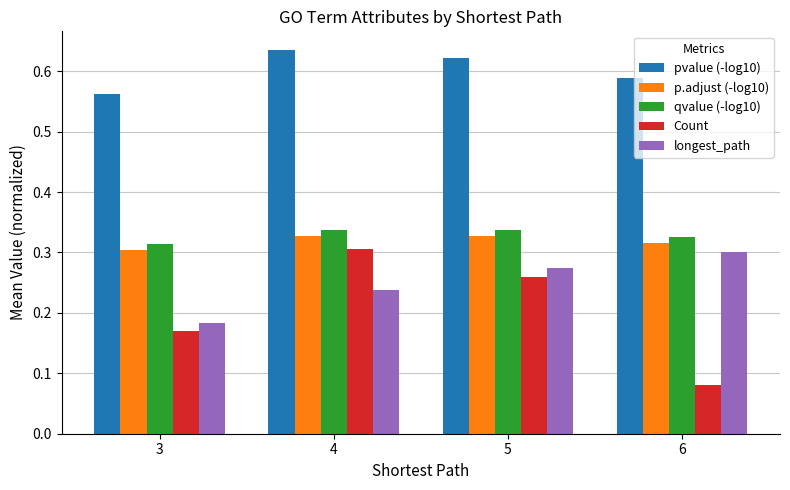

Where is qvalue (-log10) nearest to the value 0?

3